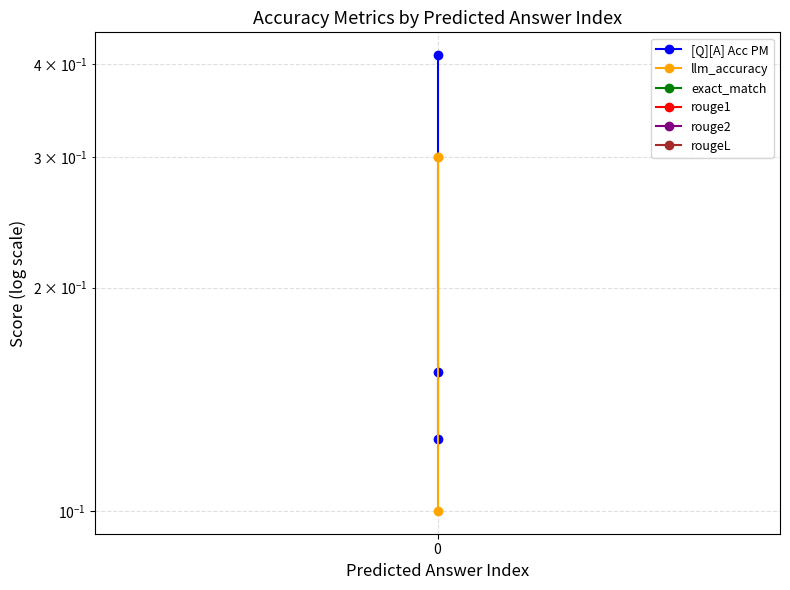

Reading left to right, what are all the values shown in this chart?

[Q][A] Acc PM: 0.4	0.2	0.1
llm_accuracy: 0.1	0.3	0.3
exact_match: 0.0	0.0	0.0
rouge1: 0.0	0.0	0.0
rouge2: 0.0	0.0	0.0
rougeL: 0.0	0.0	0.0